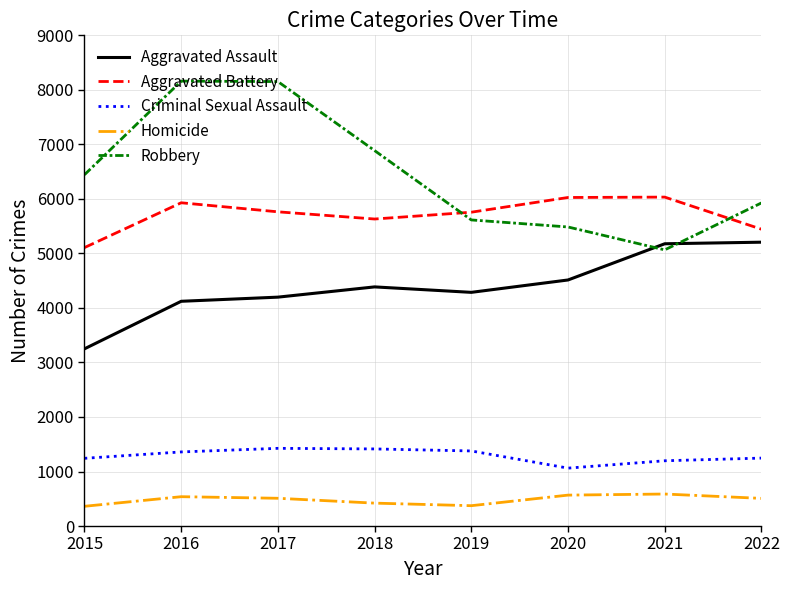

What is the smallest value displayed?

362